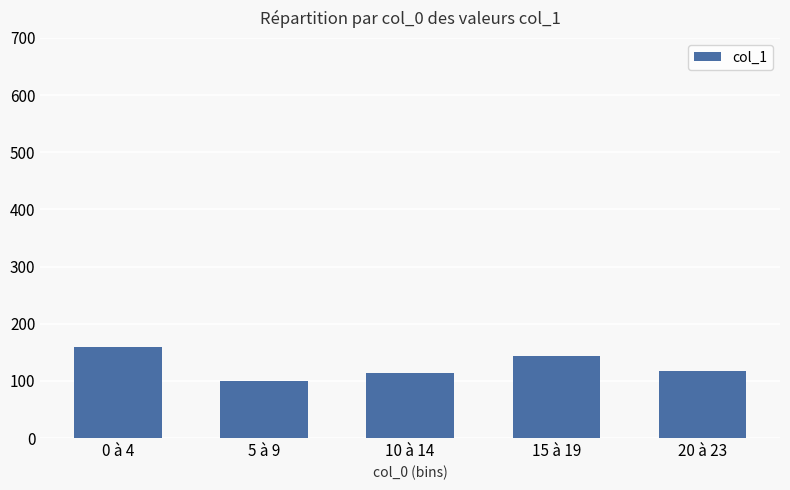

What is the sum of all values?

633